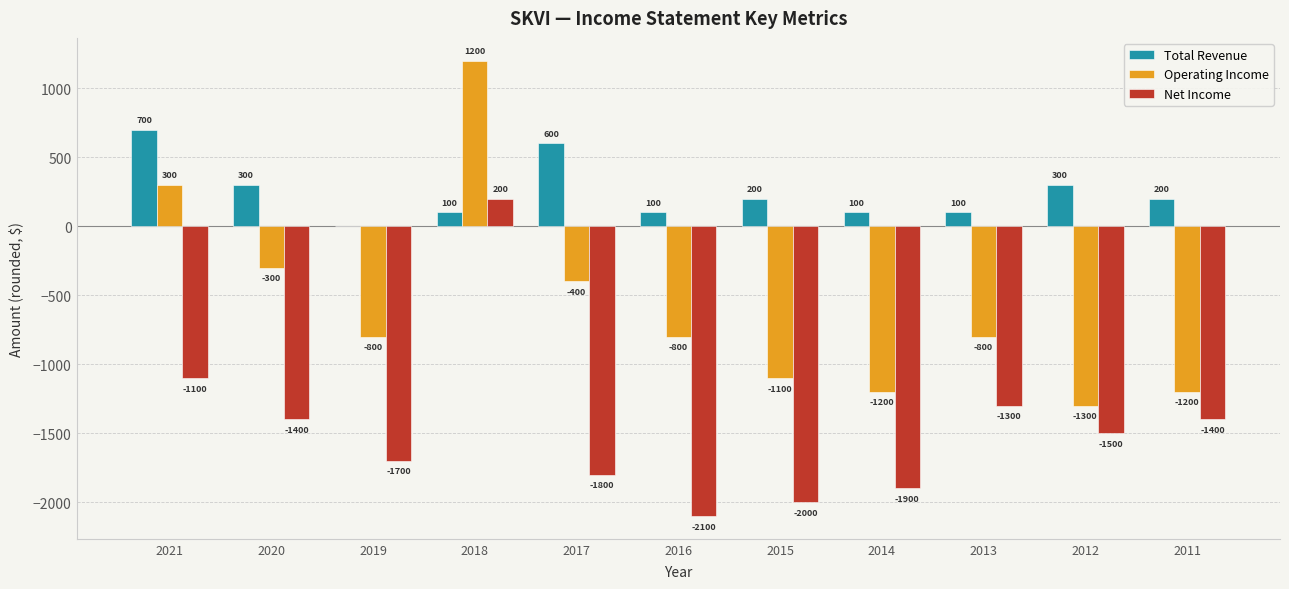

What value does the Net Income series have at 2011?

-1400